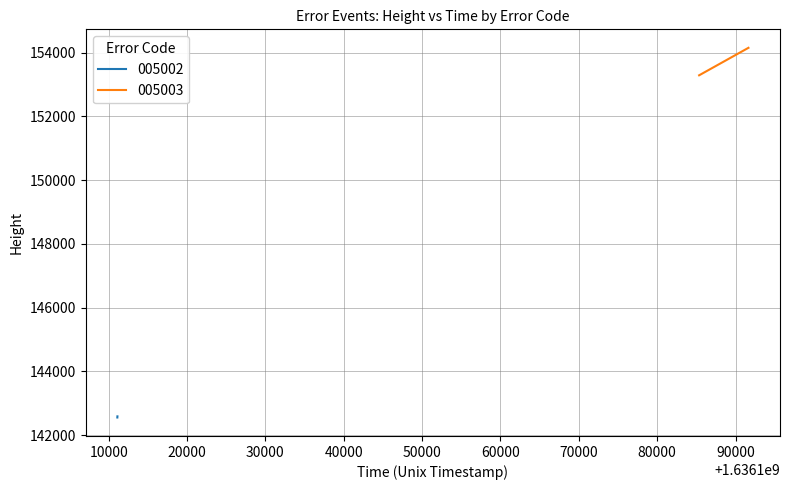

What is the difference between the maximum and minimum values?

35